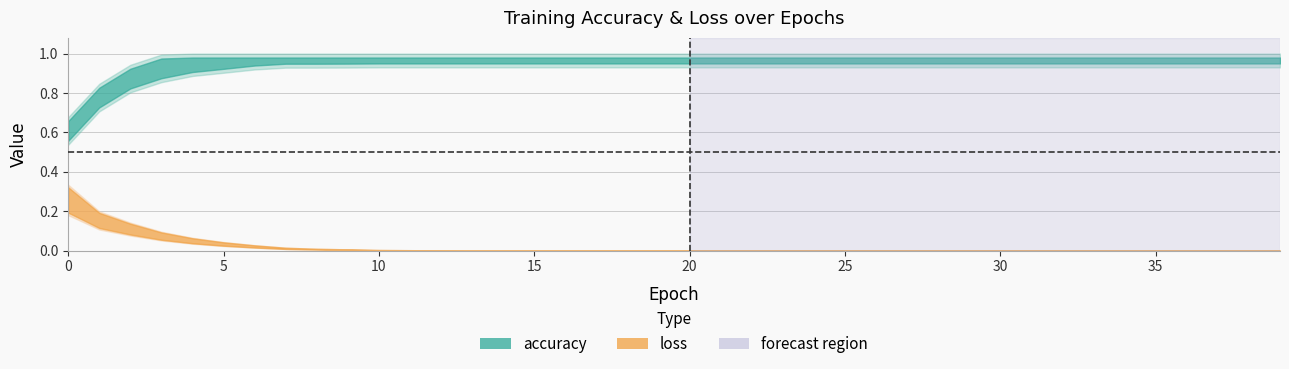

List the series in order of their peak value, highest first.

accuracy, loss